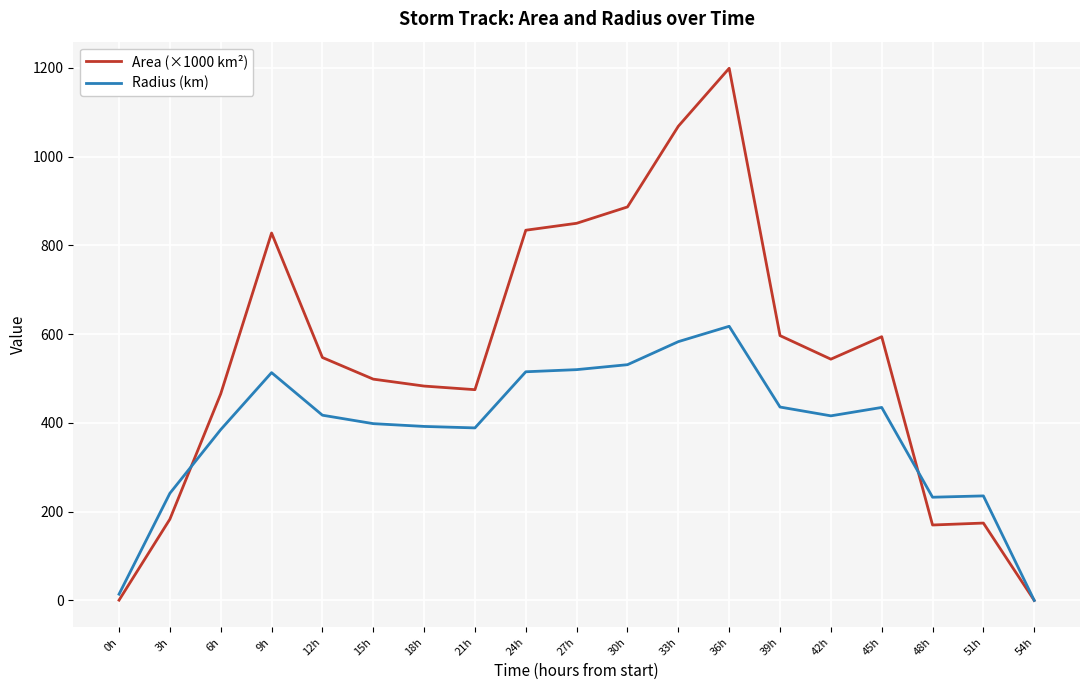

At 42h, list the series in order from largest to smallest.

Area (×1000 km²), Radius (km)